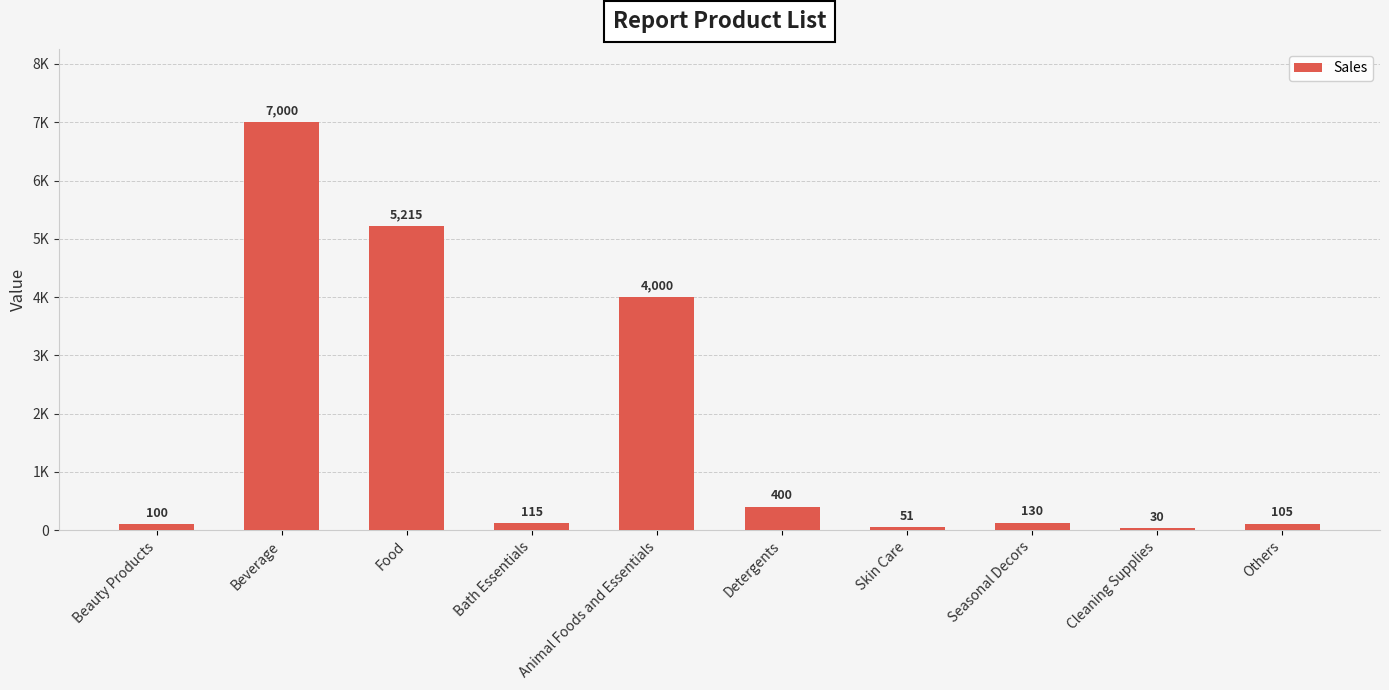

What is the sum of all values?

17146